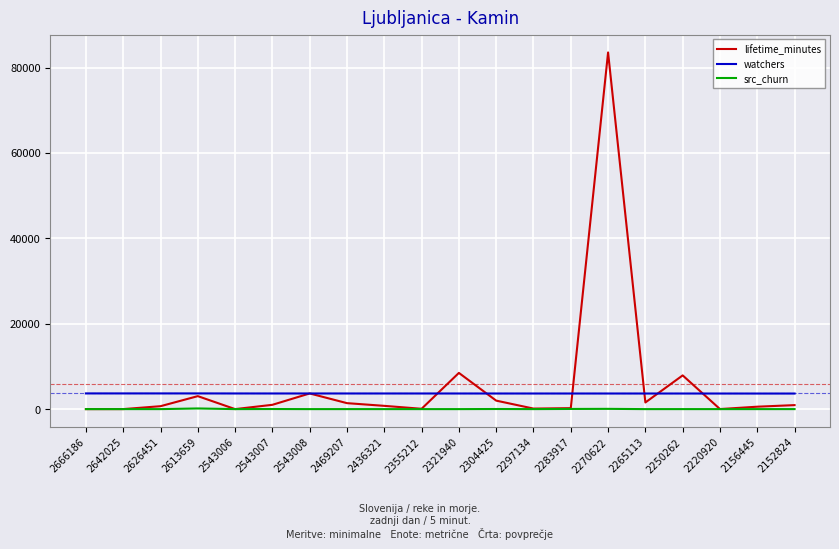

Which series has the largest range (max minus min)?

lifetime_minutes